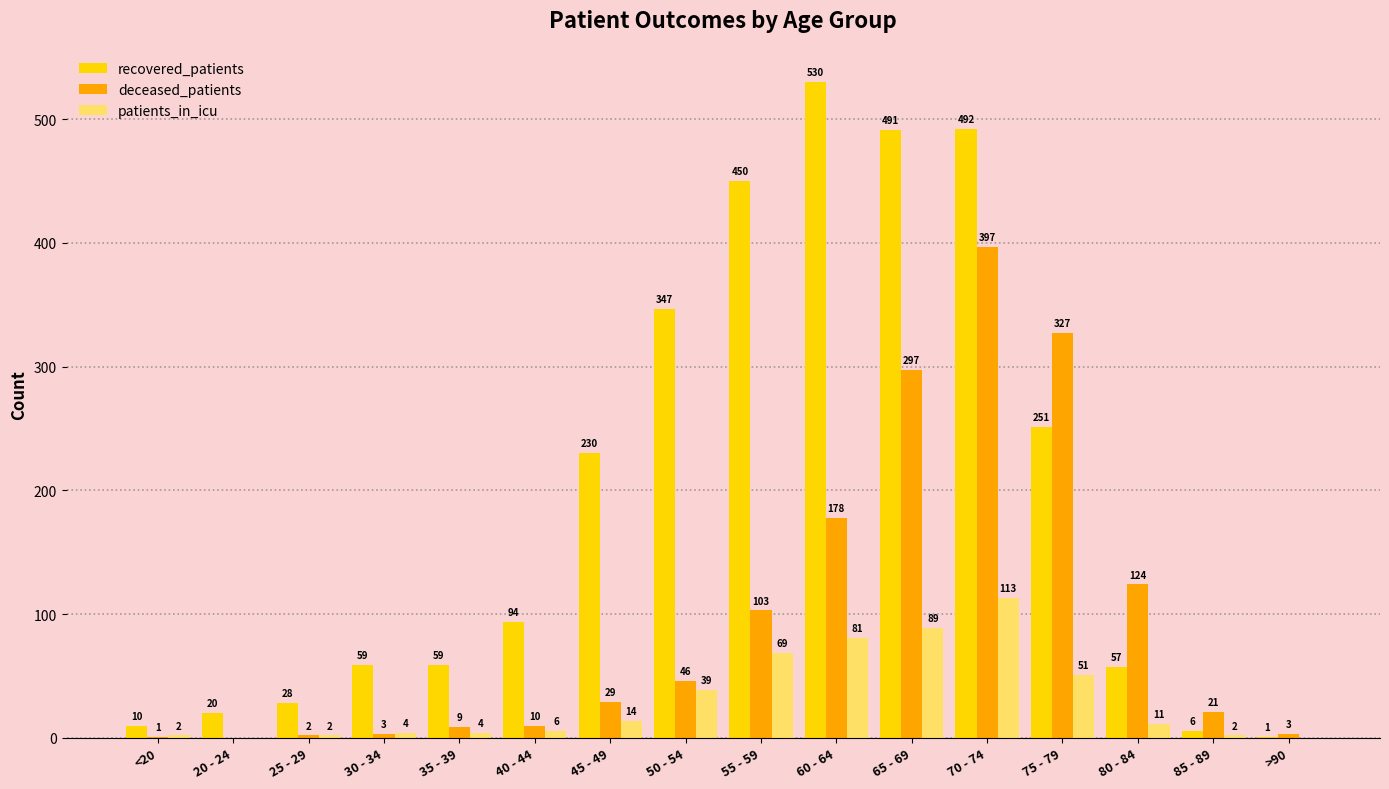

What is the sum of the patients_in_icu values at 35 - 39 and 80 - 84?

15